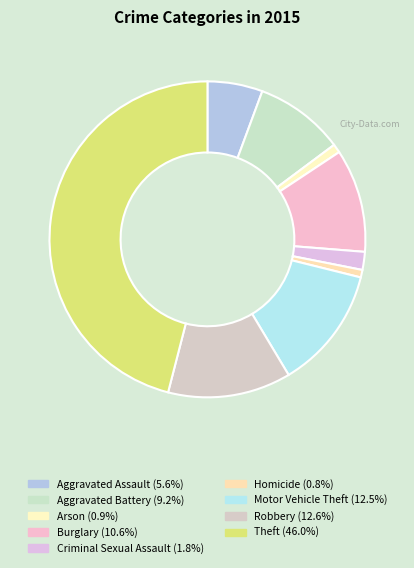

True or false: Aggravated Battery accounts for 9% of the total.

True